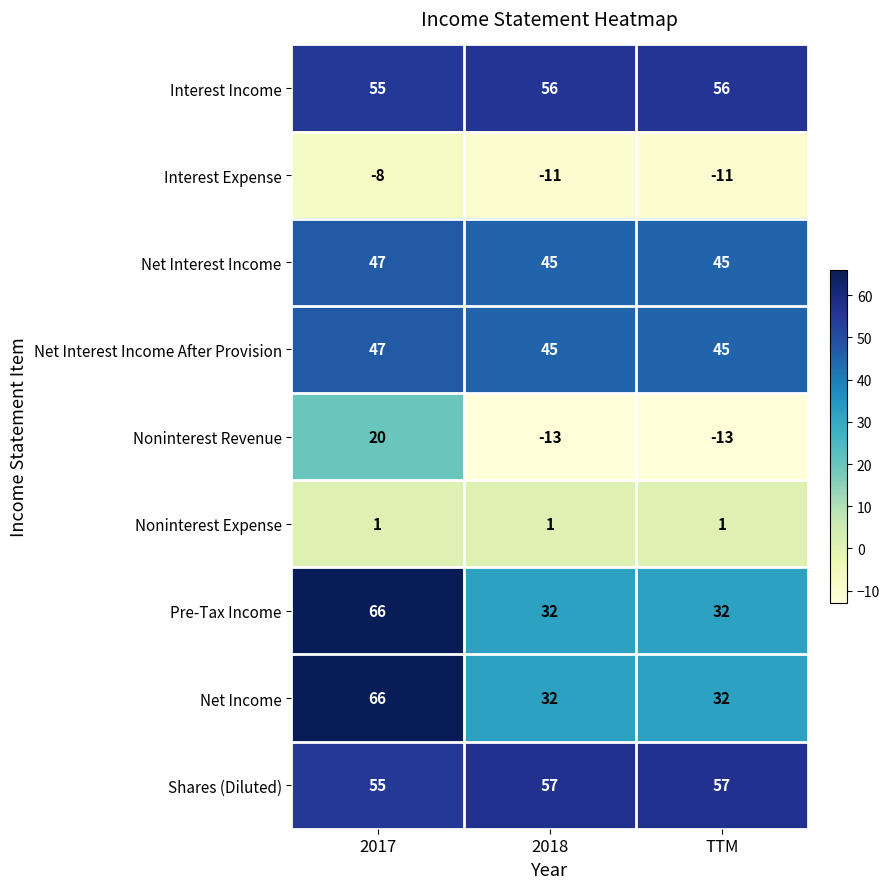

How many categories are shown in the chart?

3